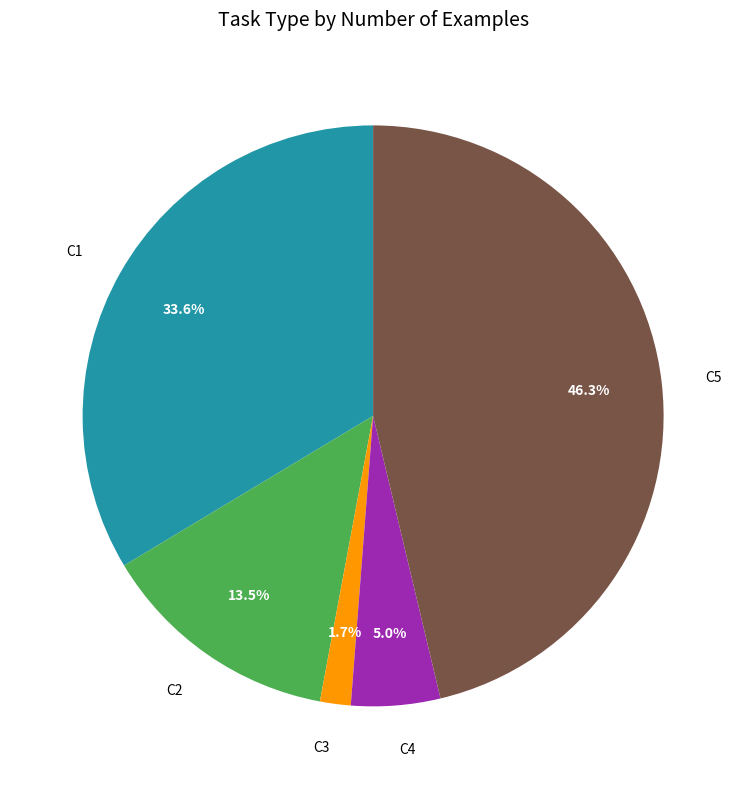

What percentage is the C1 slice, to the nearest percent?

34%